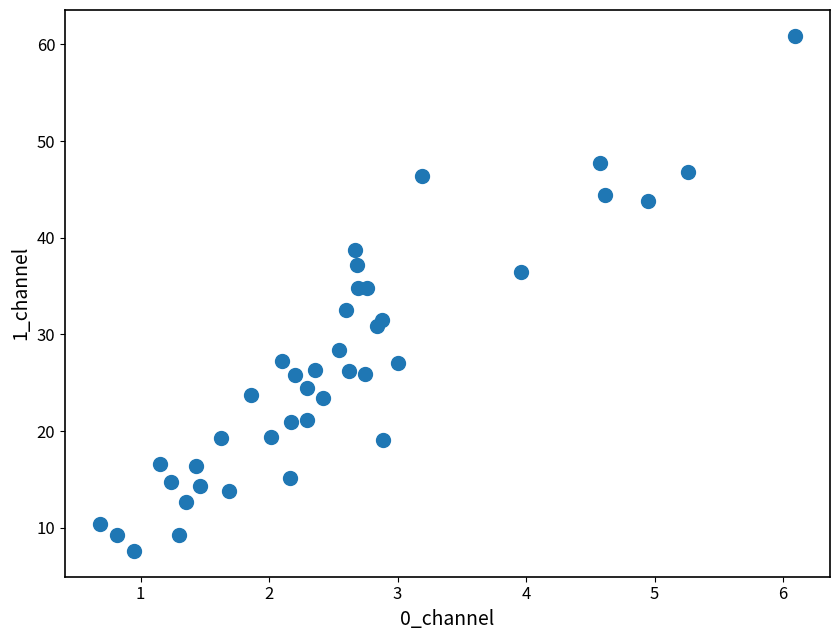

What is the range of Y values (max minus min)?

53.3